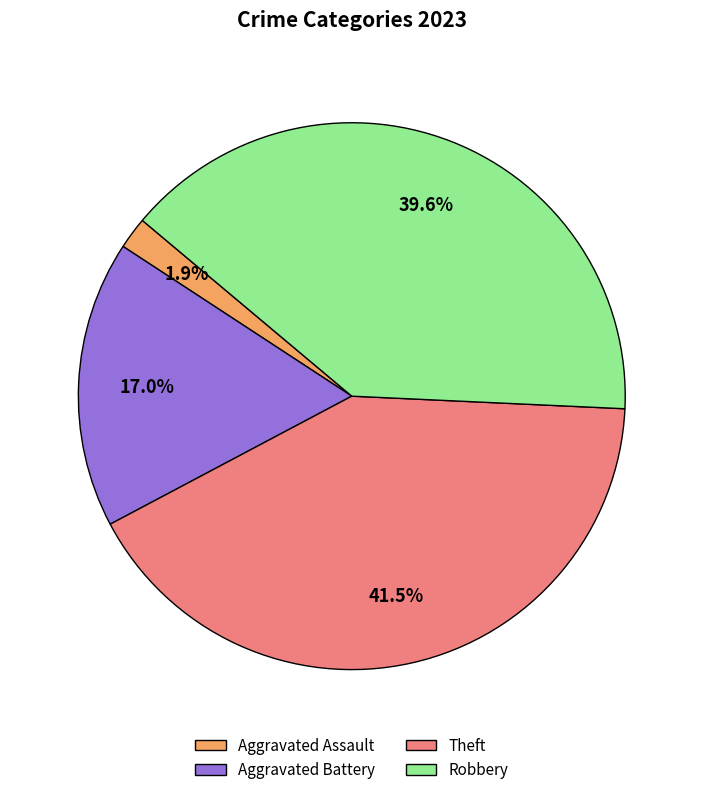

Is there any slice that represents more than half of the pie?

No